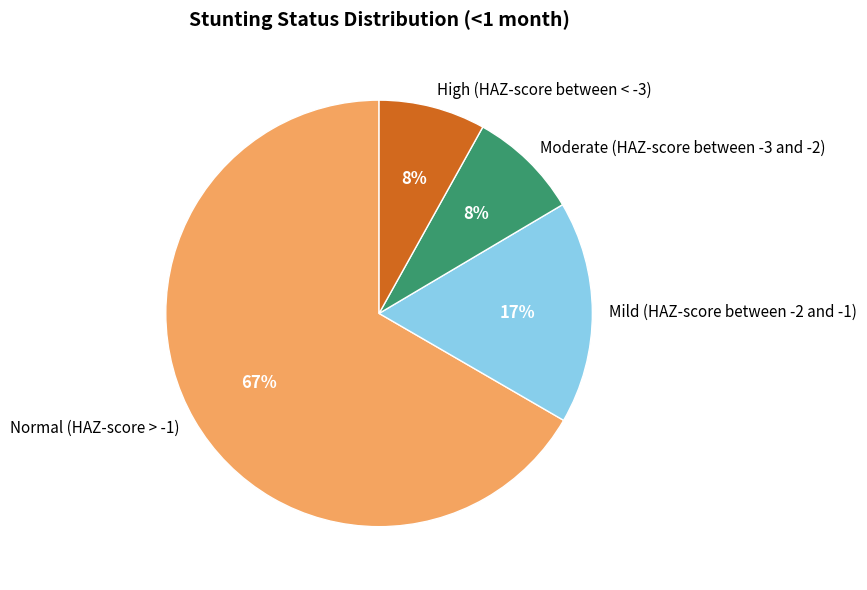

Which slice is the largest?

Normal (HAZ-score > -1)